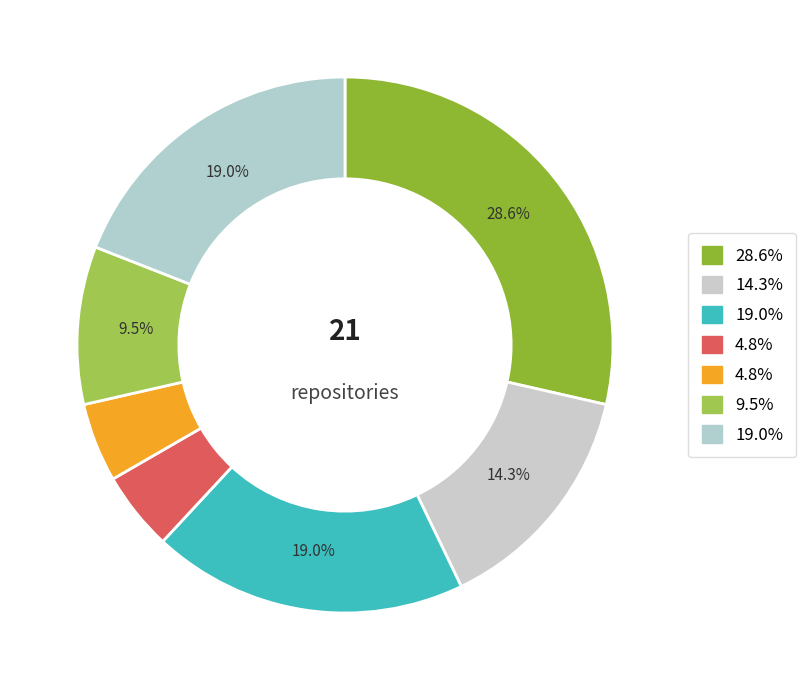

How many slices are in this pie chart?

7